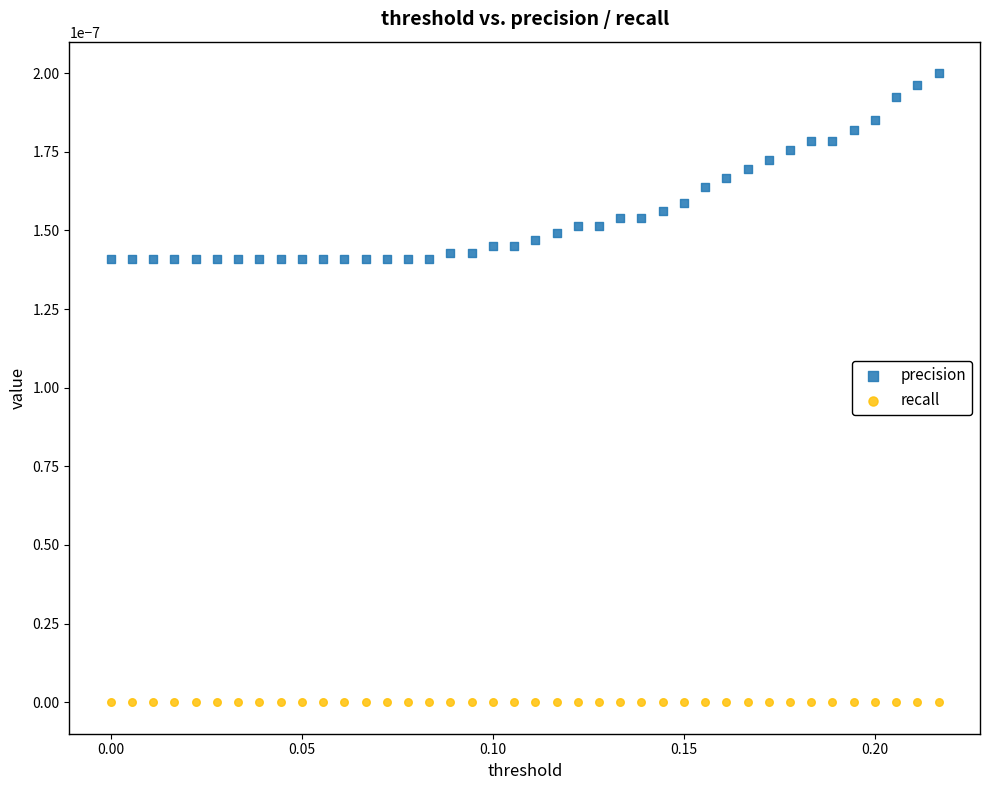

Which series reaches the minimum Y coordinate?

recall